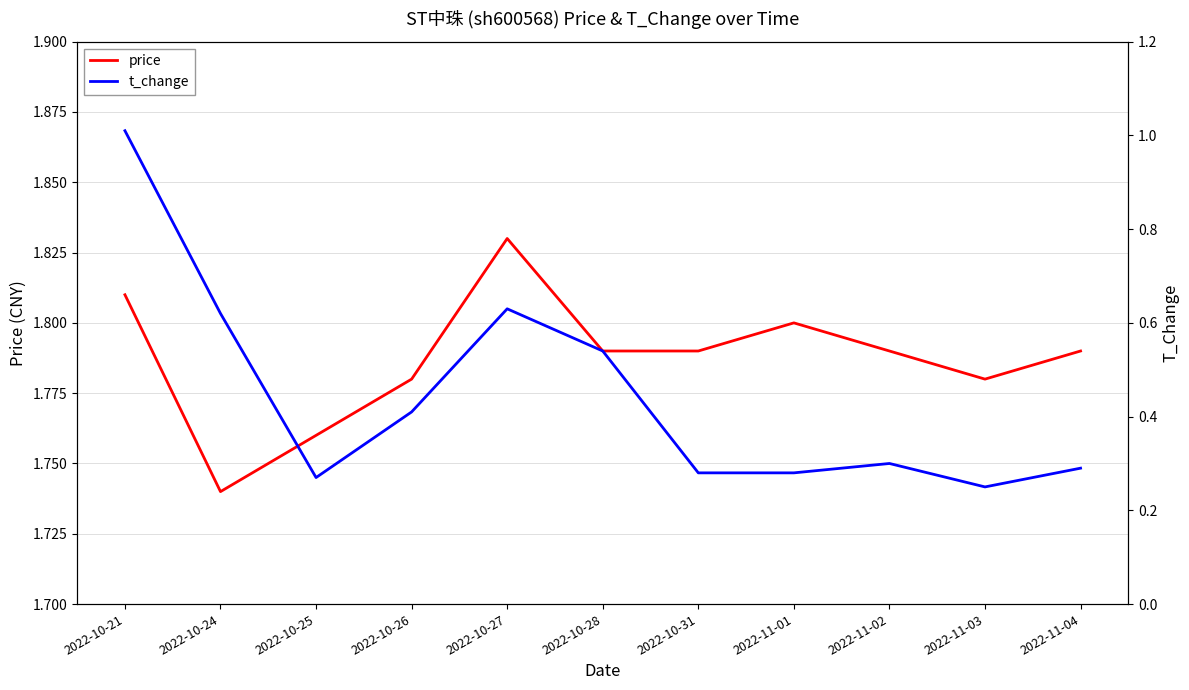

The value of price at 2022-10-31 is 1.8. True or false?

True